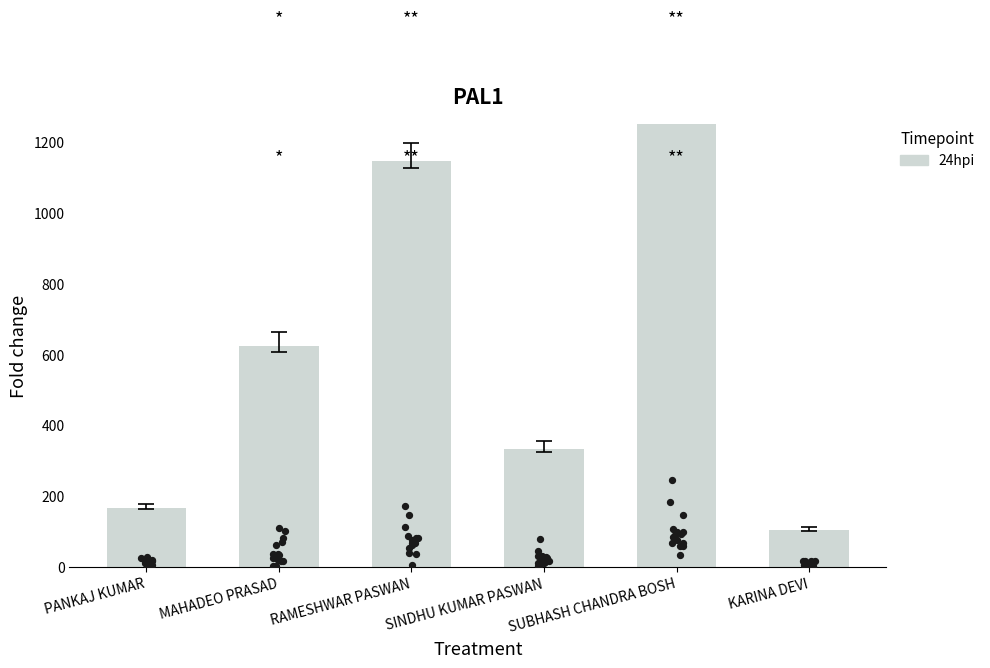

Which has a higher value, MAHADEO PRASAD or PANKAJ KUMAR?

MAHADEO PRASAD